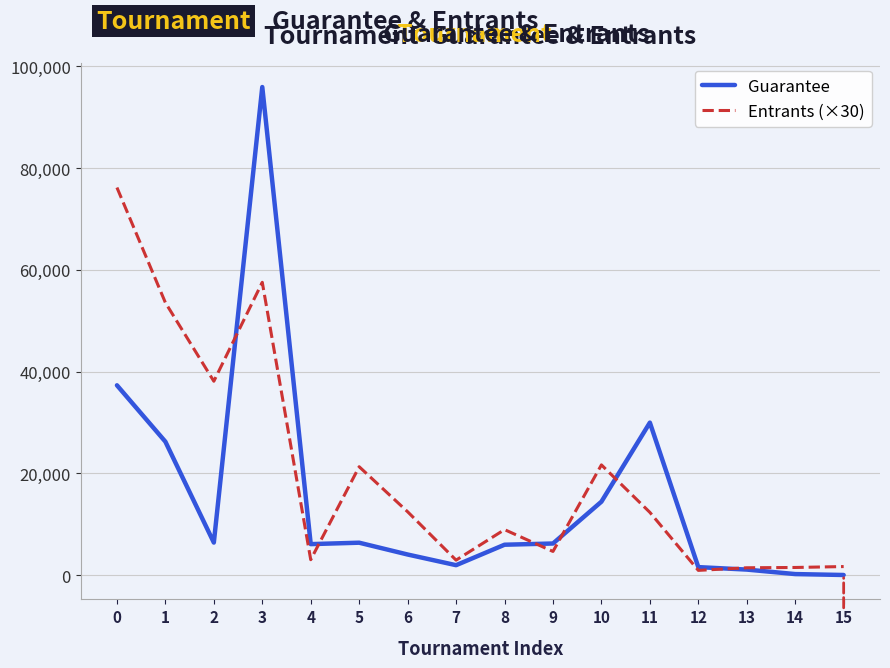

Rank the series by their maximum value, from highest to lowest.

Guarantee, Entrants (×30)